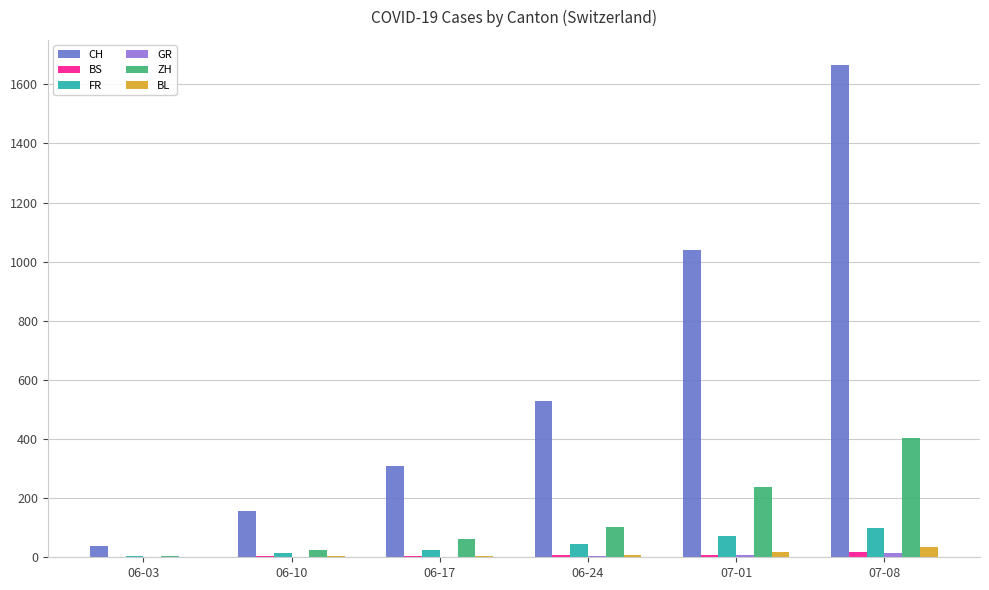

What is the sum of all BS values?

44